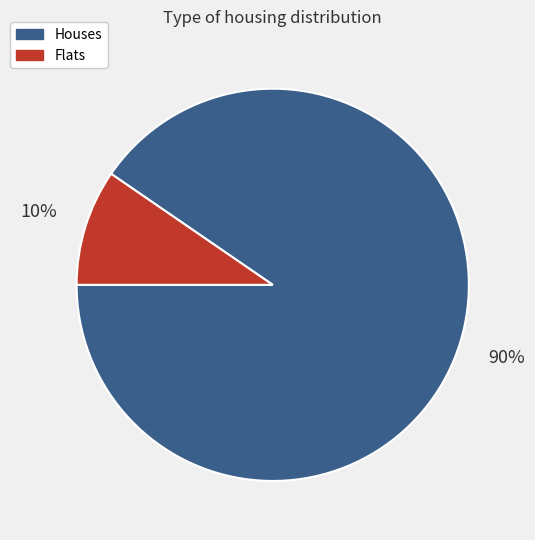

To the nearest percent, what is the average slice percentage?

50%